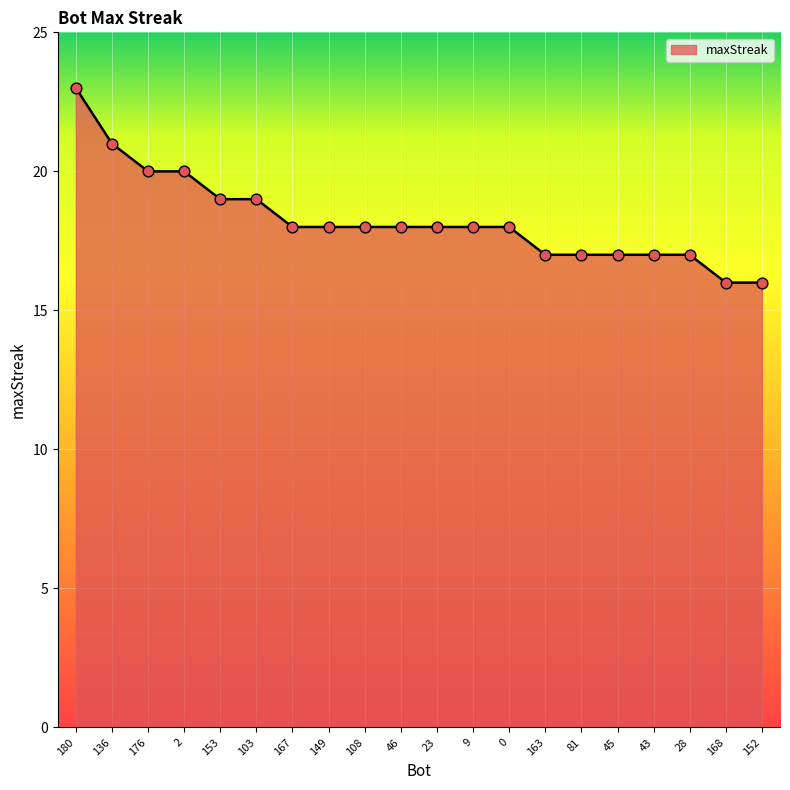

Which has a higher value, 176 or 23?

176